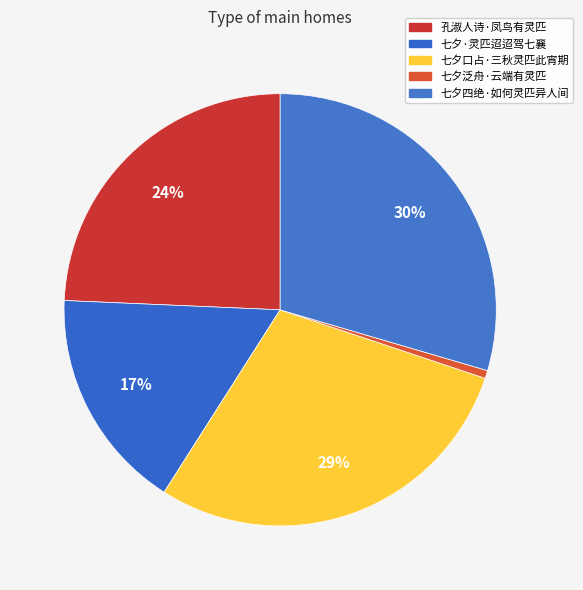

How many slices are in this pie chart?

5